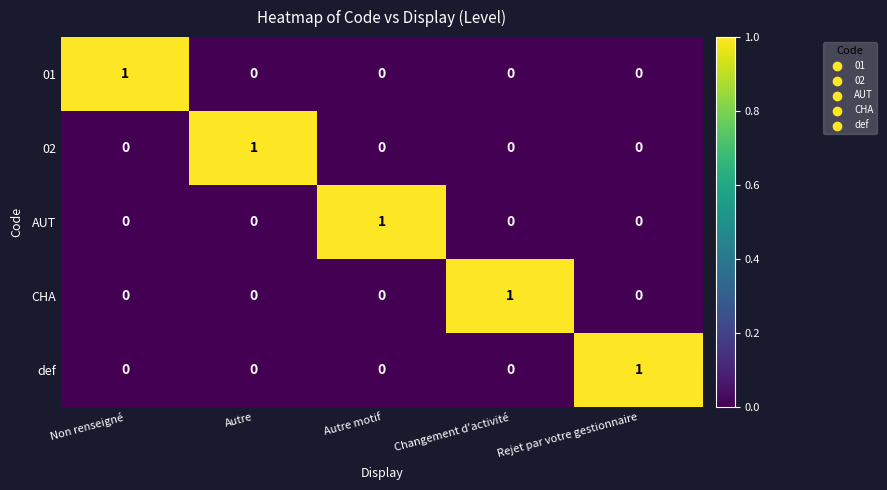

True or false: AUT has a value of 1 at Autre motif.

True